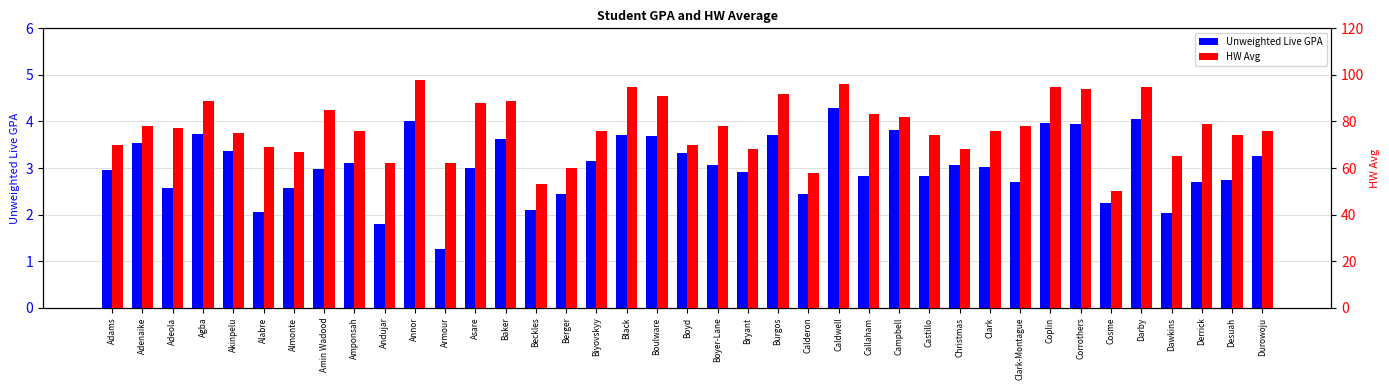

What is the difference between the HW Avg values at Adeola and Derrick?

2.0